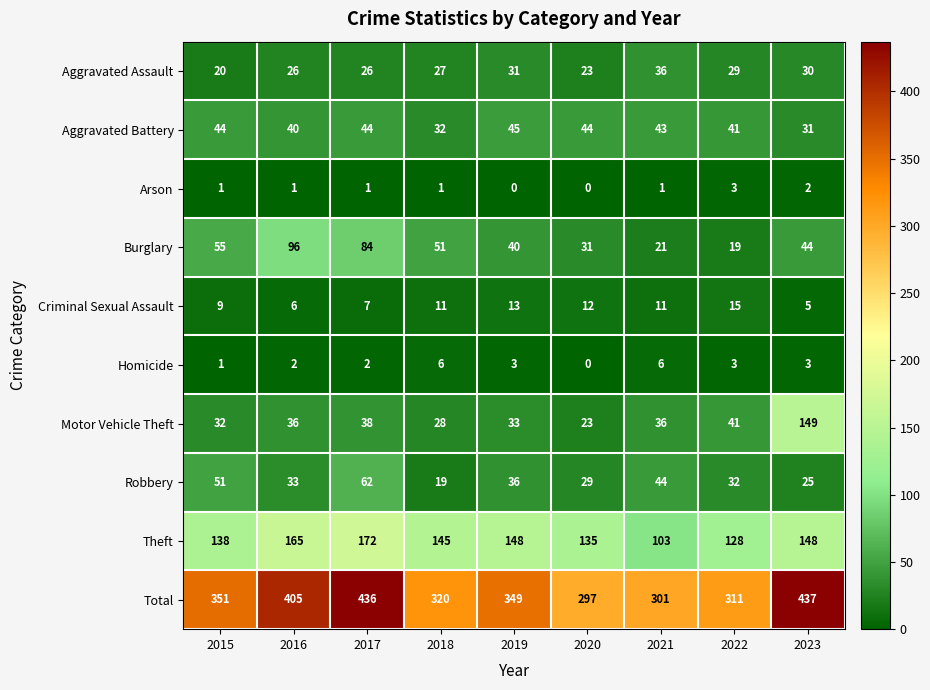

What is the total value across all series at 2021?

602